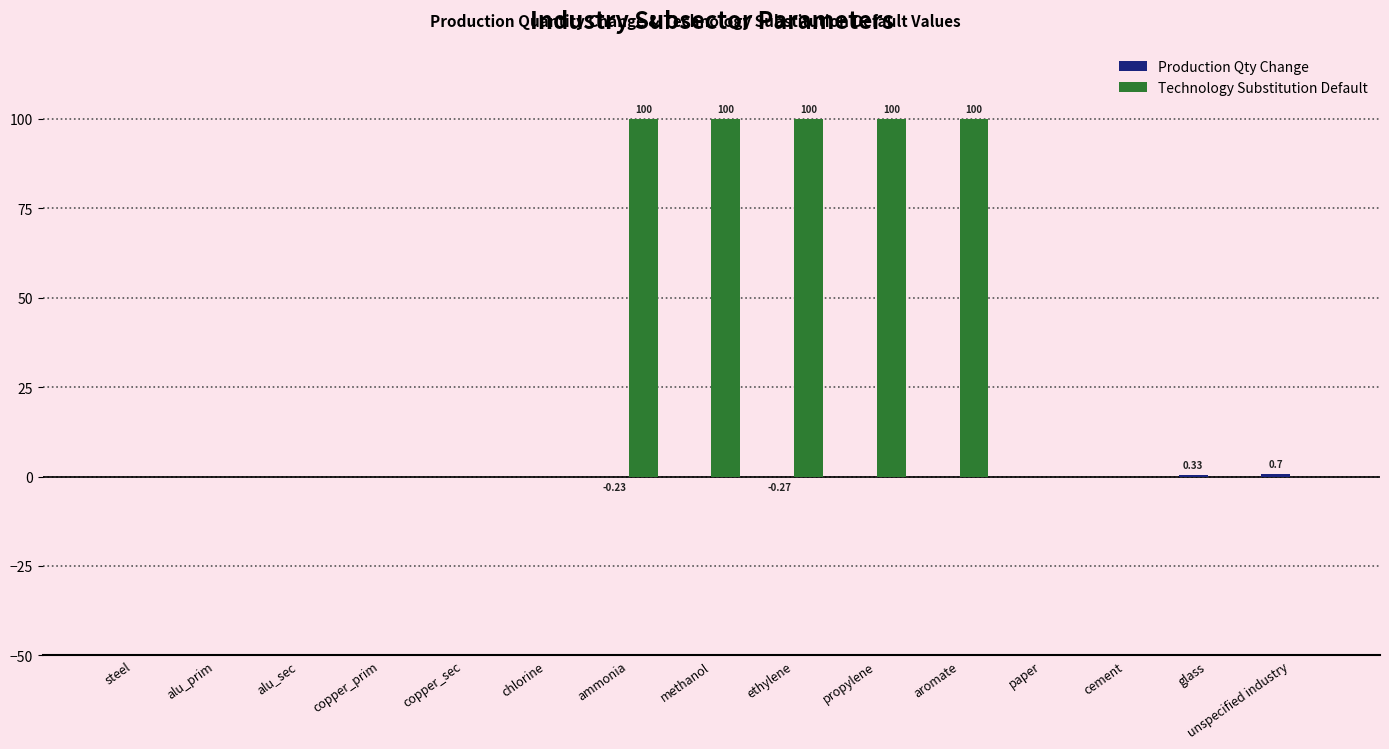

What is the sum of all Technology Substitution Default values?

500.0